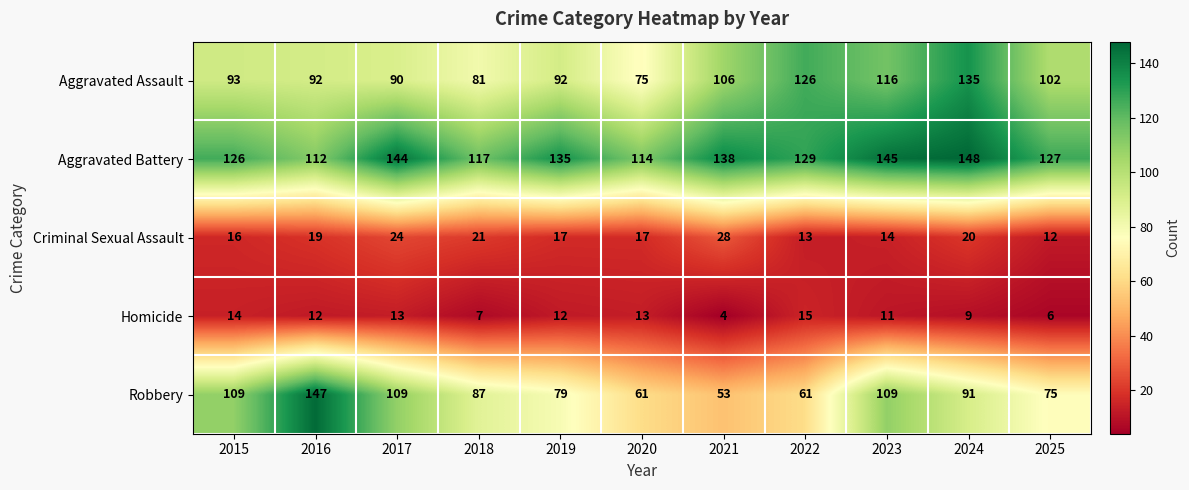

Which series has the largest total across all categories?

Aggravated Battery